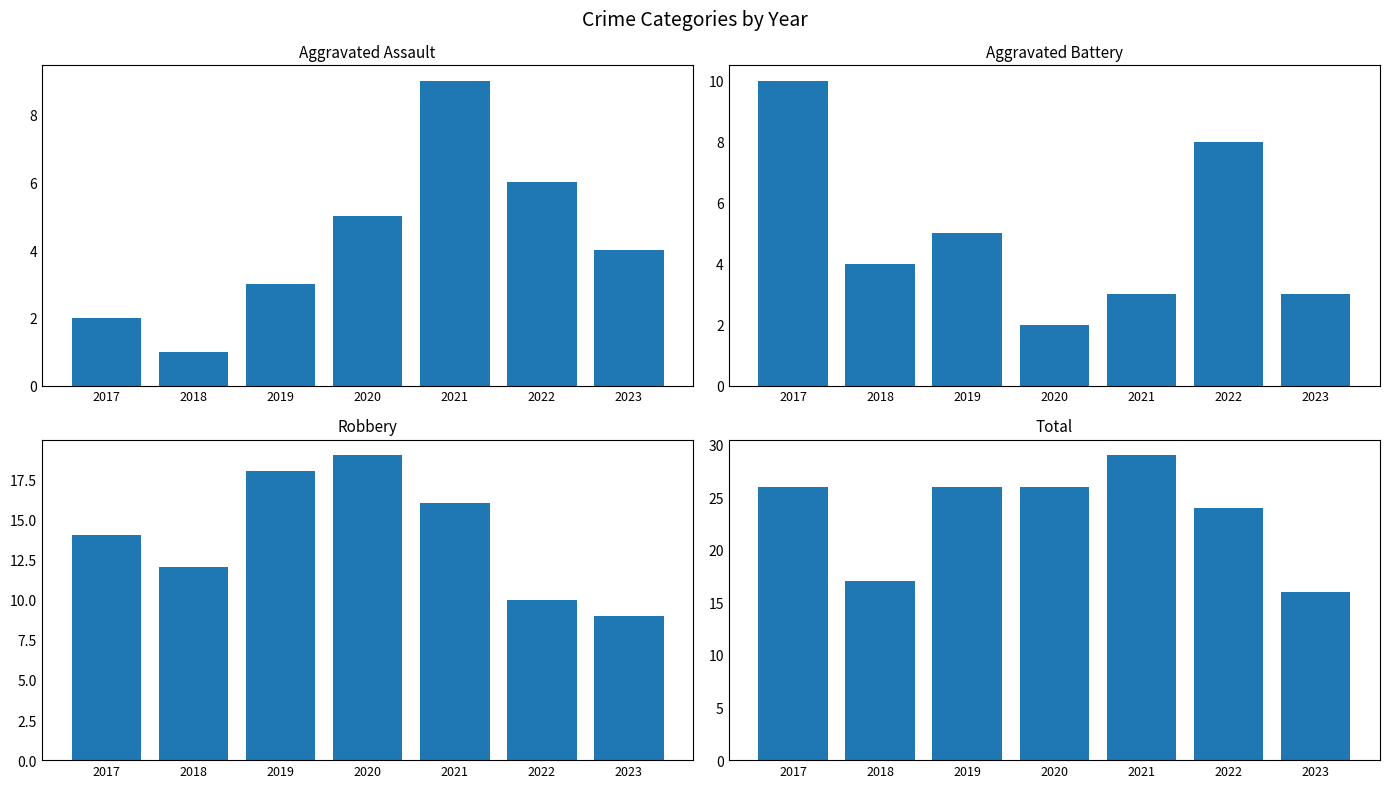

How many categories are shown in the chart?

7